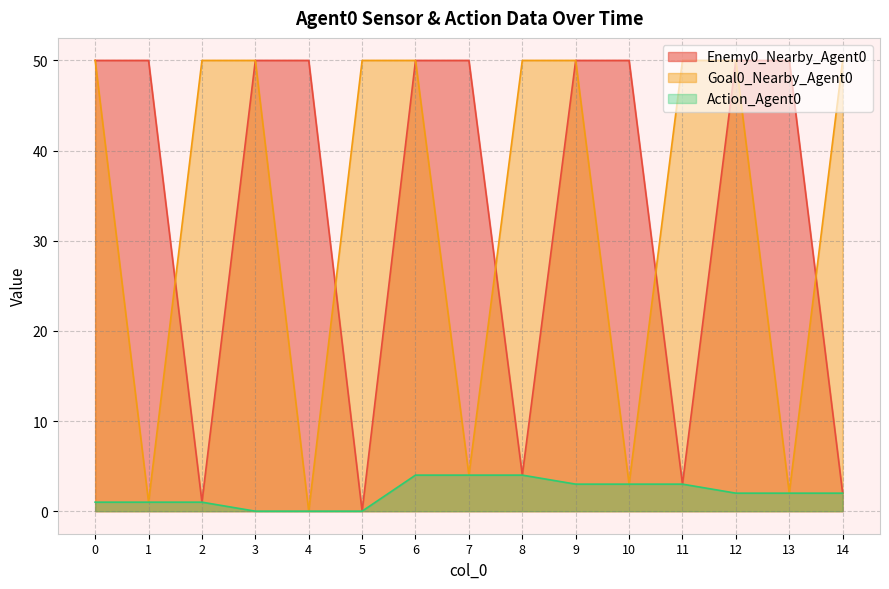

At which category does the chart reach its minimum across all series?

5